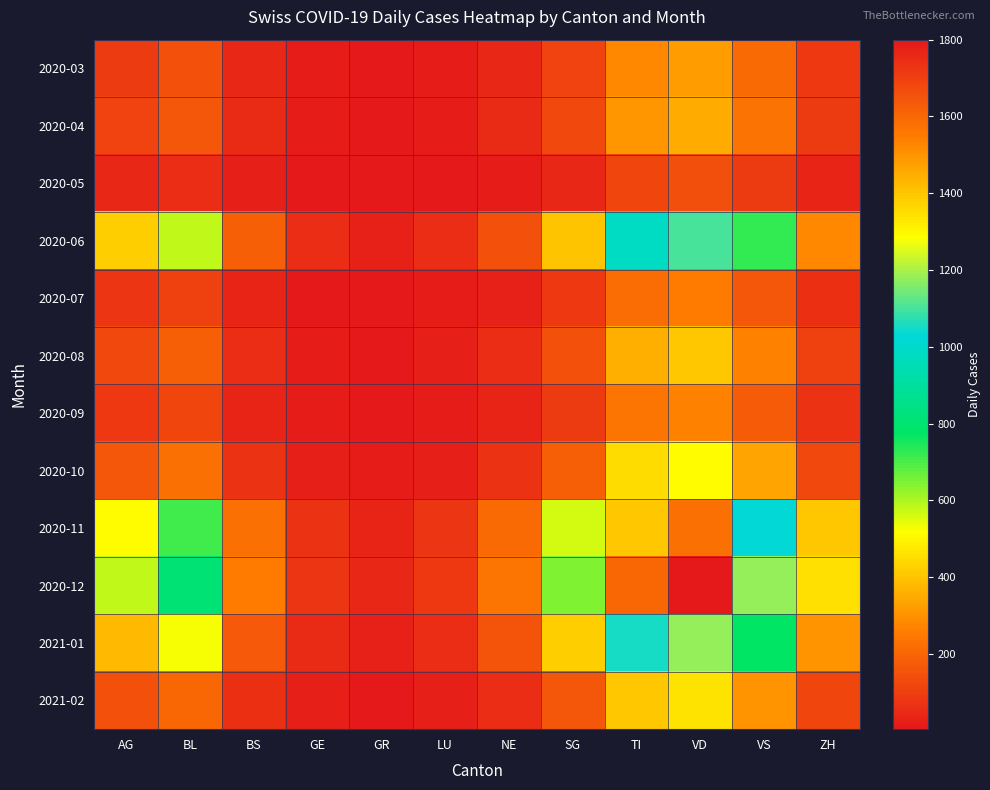

Reading left to right, transcribe all the data shown in this chart.

2020-03: AG=95	BL=147	BS=45	GE=12	GR=8	LU=15	NE=42	SG=110	TI=280	VD=320	VS=210	ZH=85
2020-04: AG=110	BL=160	BS=50	GE=15	GR=10	LU=18	NE=48	SG=130	TI=310	VD=350	VS=230	ZH=95
2020-05: AG=40	BL=55	BS=20	GE=8	GR=4	LU=7	NE=18	SG=45	TI=120	VD=140	VS=90	ZH=38
2020-06: AG=420	BL=580	BS=180	GE=55	GR=30	LU=60	NE=150	SG=400	TI=980	VD=1100	VS=720	ZH=280
2020-07: AG=75	BL=105	BS=35	GE=10	GR=6	LU=12	NE=32	SG=88	TI=220	VD=250	VS=165	ZH=65
2020-08: AG=130	BL=180	BS=58	GE=18	GR=10	LU=20	NE=55	SG=145	TI=360	VD=410	VS=268	ZH=105
2020-09: AG=85	BL=118	BS=38	GE=12	GR=7	LU=13	NE=36	SG=95	TI=238	VD=270	VS=175	ZH=68
2020-10: AG=165	BL=228	BS=72	GE=22	GR=12	LU=25	NE=68	SG=182	TI=452	VD=510	VS=335	ZH=130
2020-11: AG=510	BL=710	BS=225	GE=68	GR=38	LU=75	NE=210	SG=565	TI=1400	VD=1580	VS=1030	ZH=405
2020-12: AG=580	BL=810	BS=255	GE=78	GR=44	LU=86	NE=240	SG=645	TI=1600	VD=1800	VS=1180	ZH=460
2021-01: AG=380	BL=530	BS=168	GE=50	GR=28	LU=55	NE=155	SG=420	TI=1050	VD=1180	VS=770	ZH=300
2021-02: AG=148	BL=206	BS=65	GE=20	GR=11	LU=22	NE=60	SG=165	TI=410	VD=465	VS=302	ZH=118